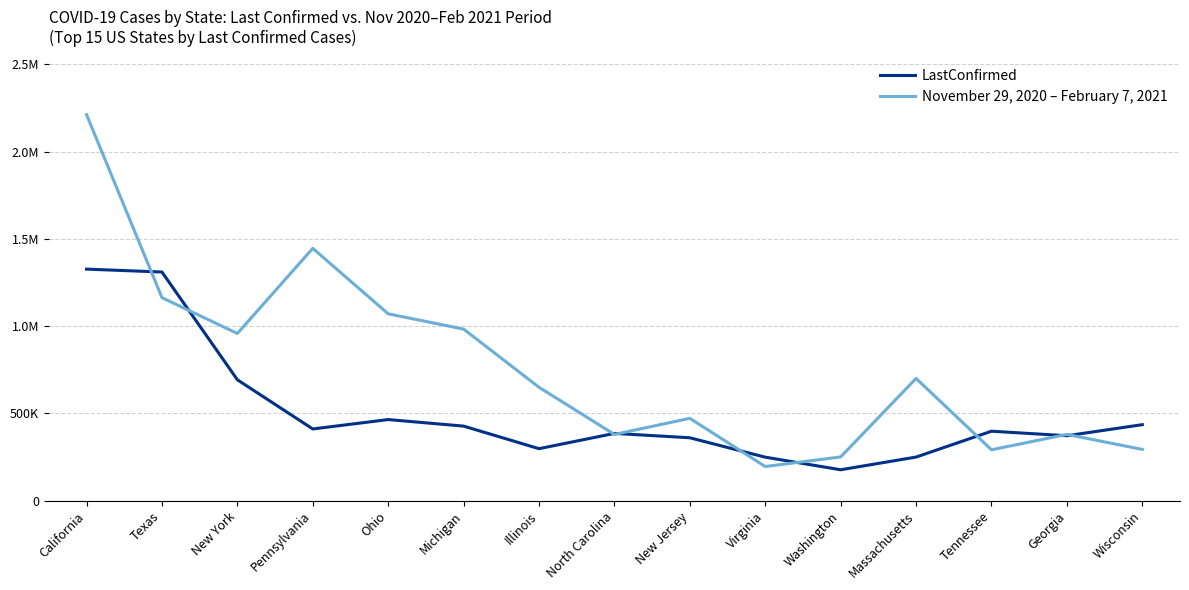

Is the value of LastConfirmed at California greater than the value of November 29, 2020 – February 7, 2021 at Pennsylvania?

No